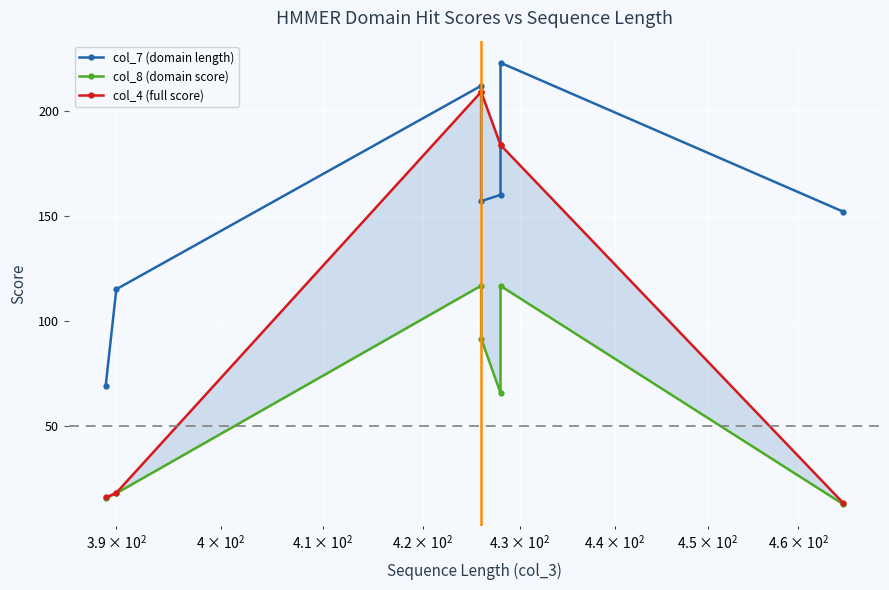

The col_4 (full score) series shows 8.3 at 6. True or false?

False